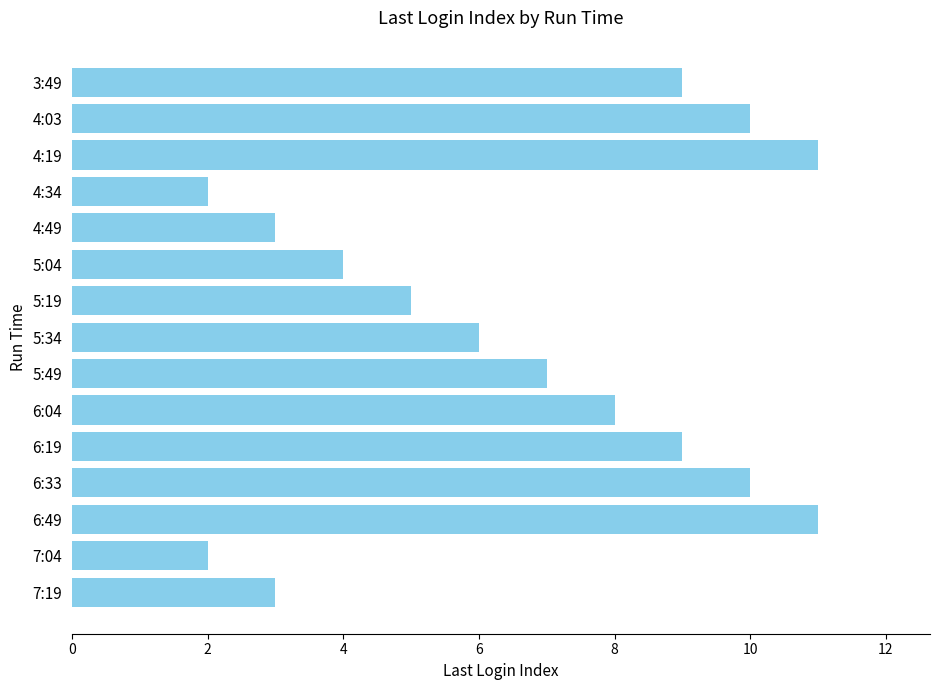

How many values are between 3 and 10?

11